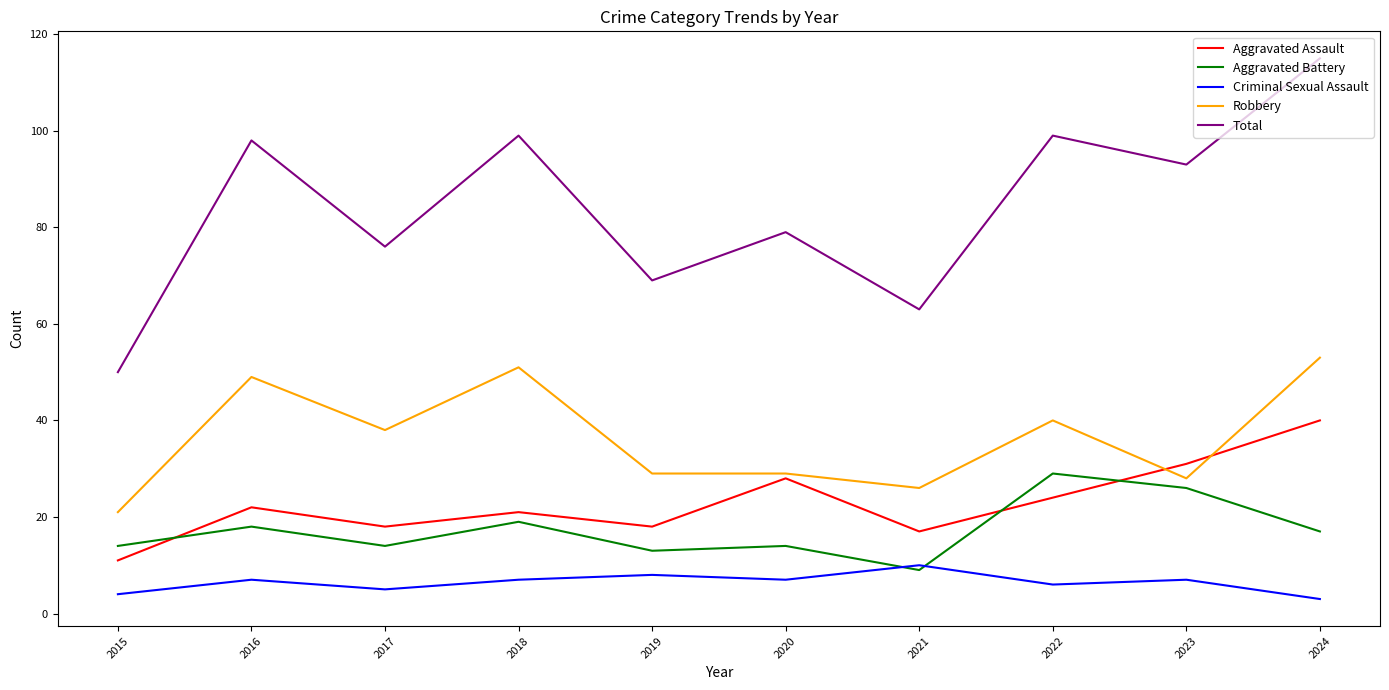

At which category is the sum across all series the highest?

2024